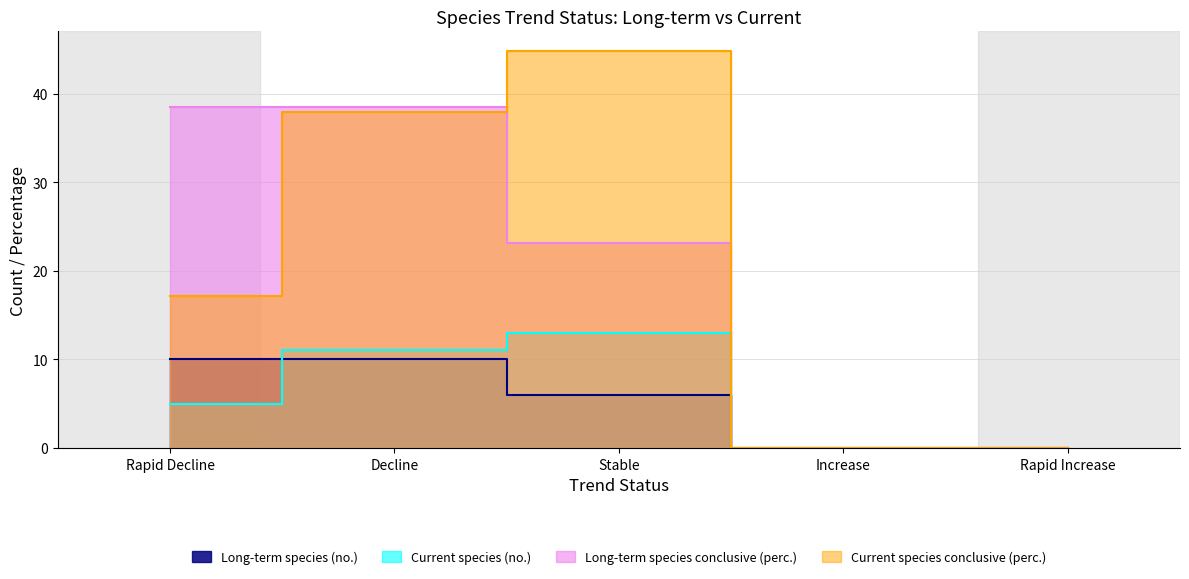

List the series in order of their peak value, highest first.

Current species conclusive (perc.), Long-term species conclusive (perc.), Current species (no.), Long-term species (no.)